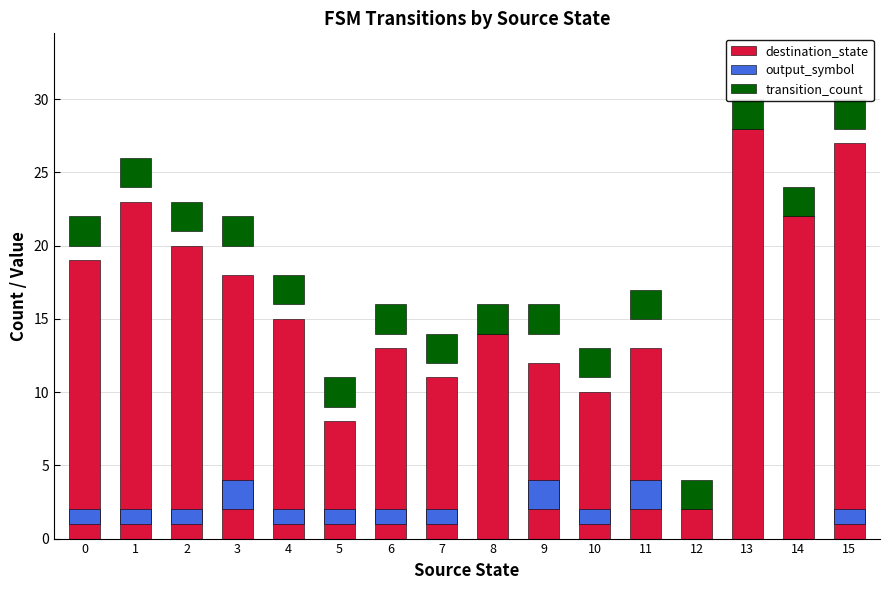

Is it true that transition_count equals 2 at 1?

True